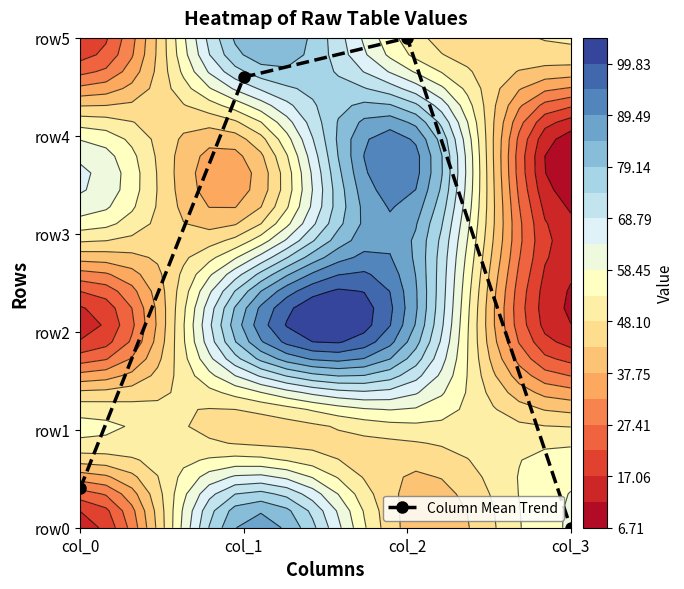

What is the difference between the values at col_3 and col_0?

0.4